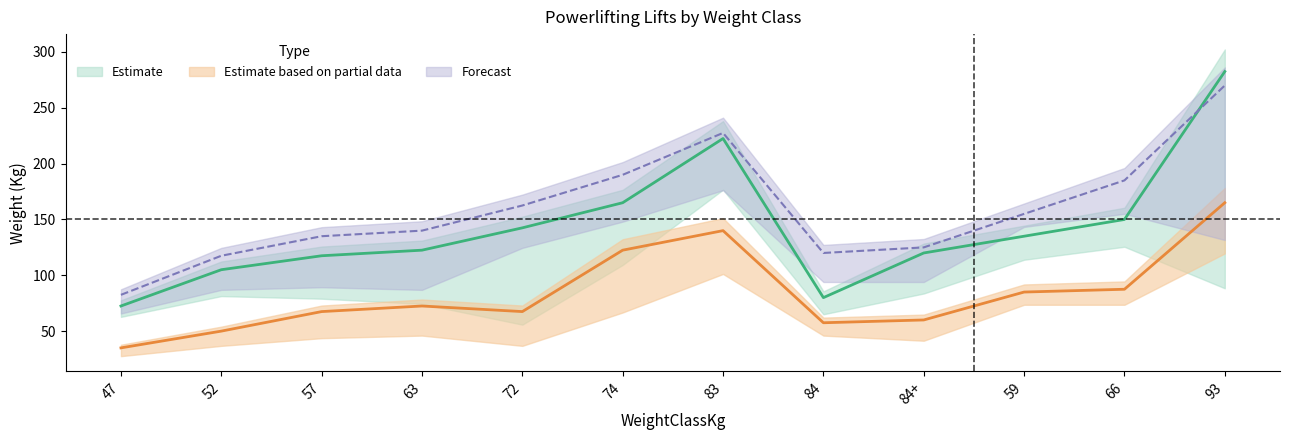

How many interior local valleys does the Best3BenchKg series have?

2